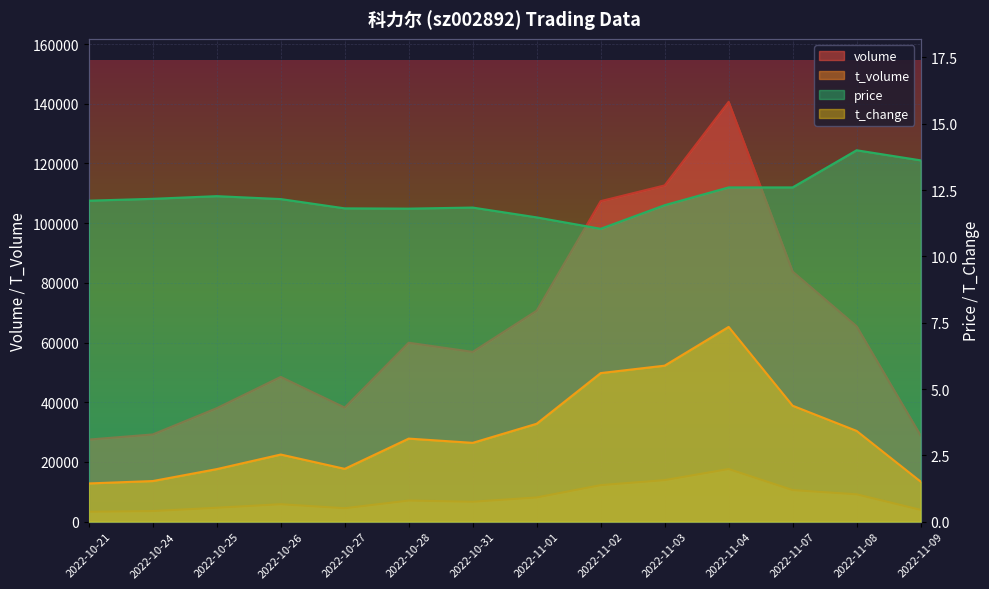

Where does the t_change series first go above 3?

2022-10-28